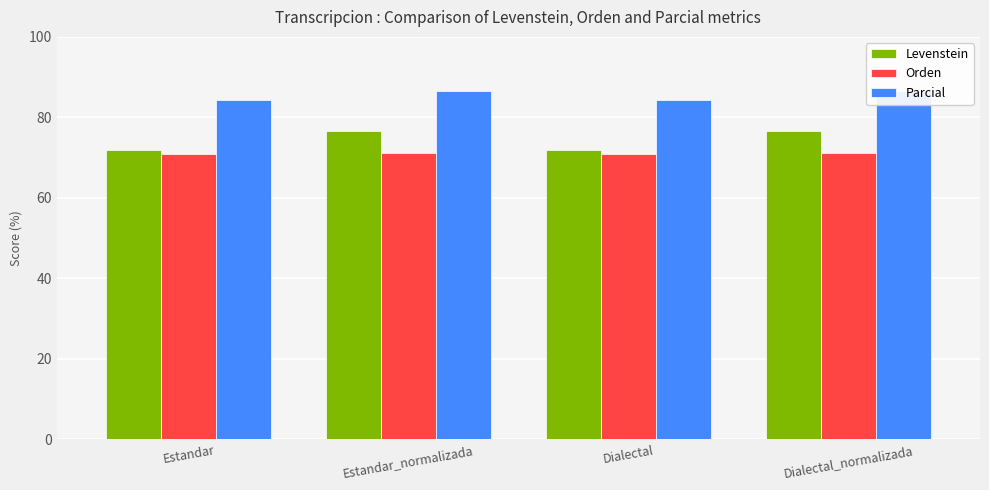

Are the bars grouped side by side (vs. stacked)?

Yes